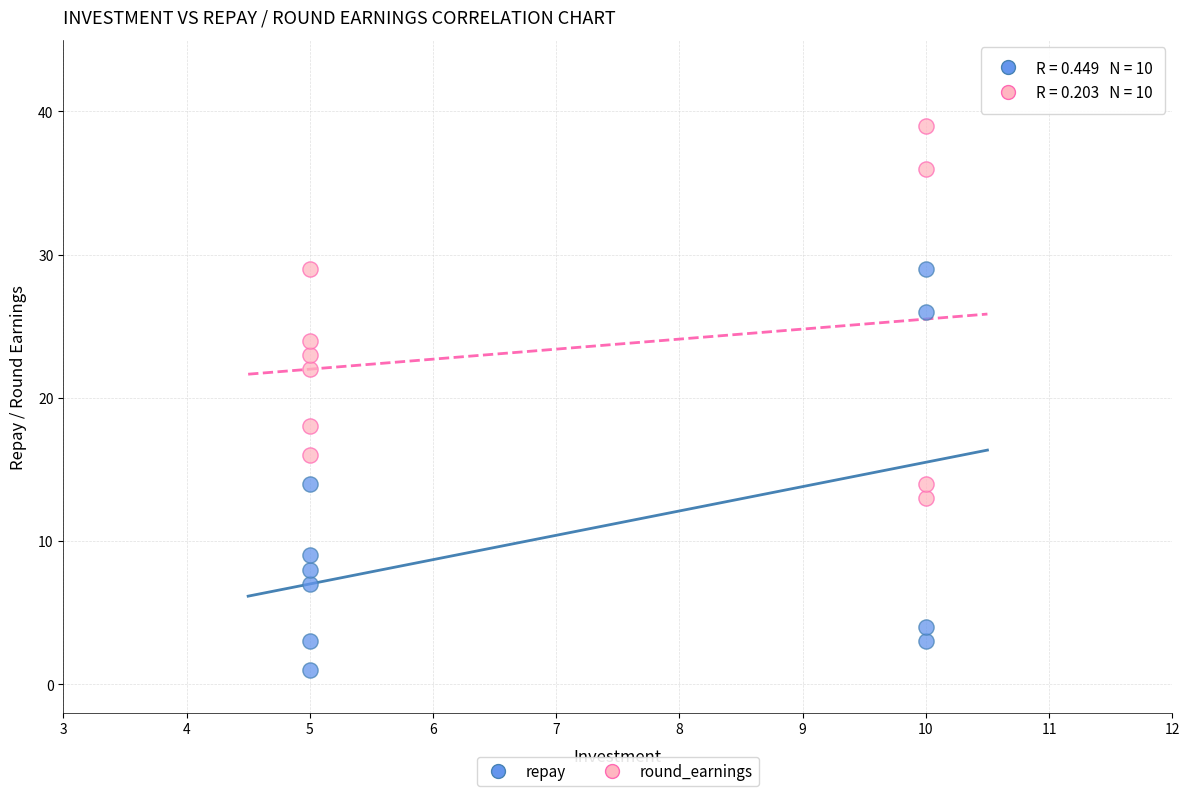

Which series contains the lowest Y value?

repay